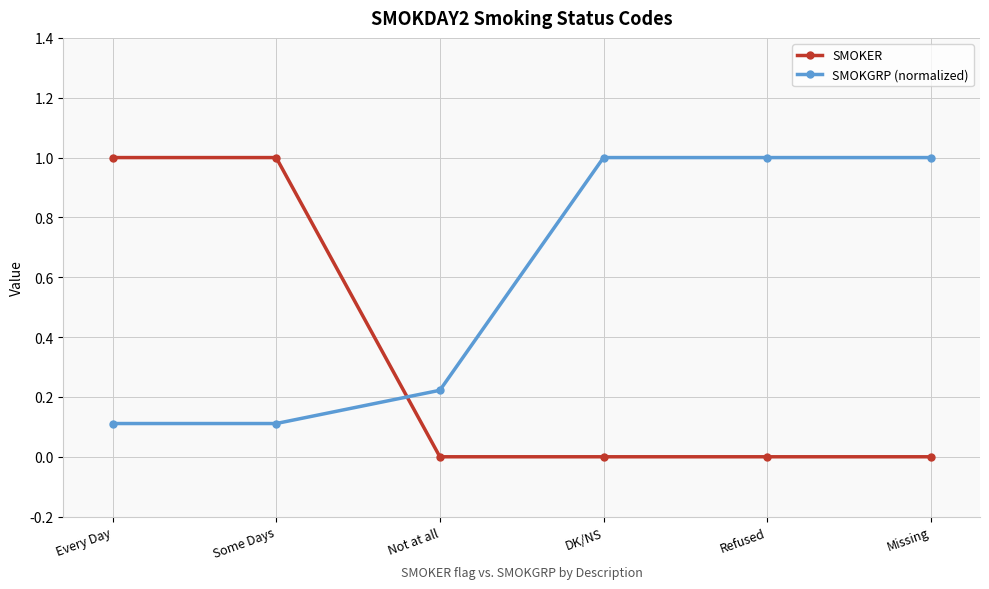

List the series in order of their overall mean, highest first.

SMOKGRP (normalized), SMOKER